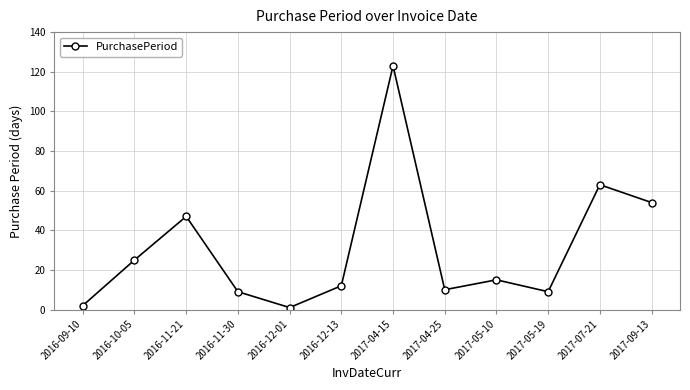

What is the difference between the second highest and second lowest values?

61